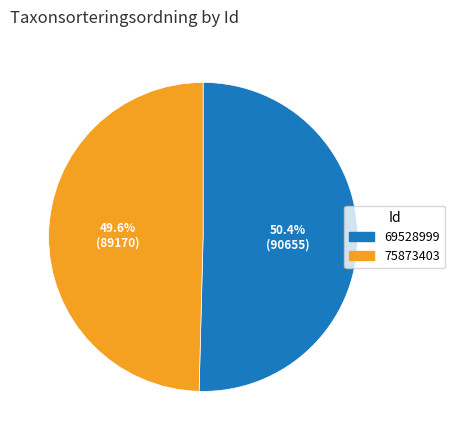

To the nearest percent, what is the combined percentage of 75873403 and 69528999?

100%